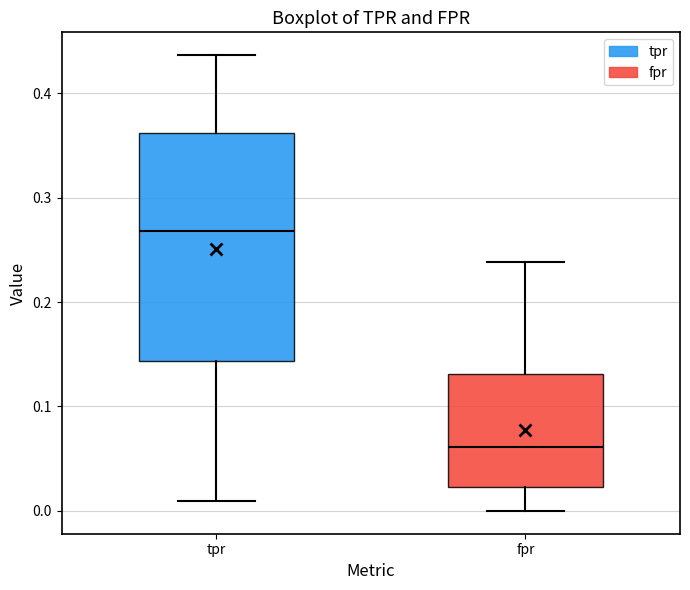

Reading left to right, transcribe this box plot: for each box, give where its median line is, the range the box spans, and where its two whiskers end, as read against the y-axis. The values are not printed on the chart, so give them approximately, as read against the axis.

tpr: median 0.27, box 0.14 to 0.36, whiskers 0.01 to 0.44
fpr: median 0.06, box 0.02 to 0.13, whiskers 0.00 to 0.24